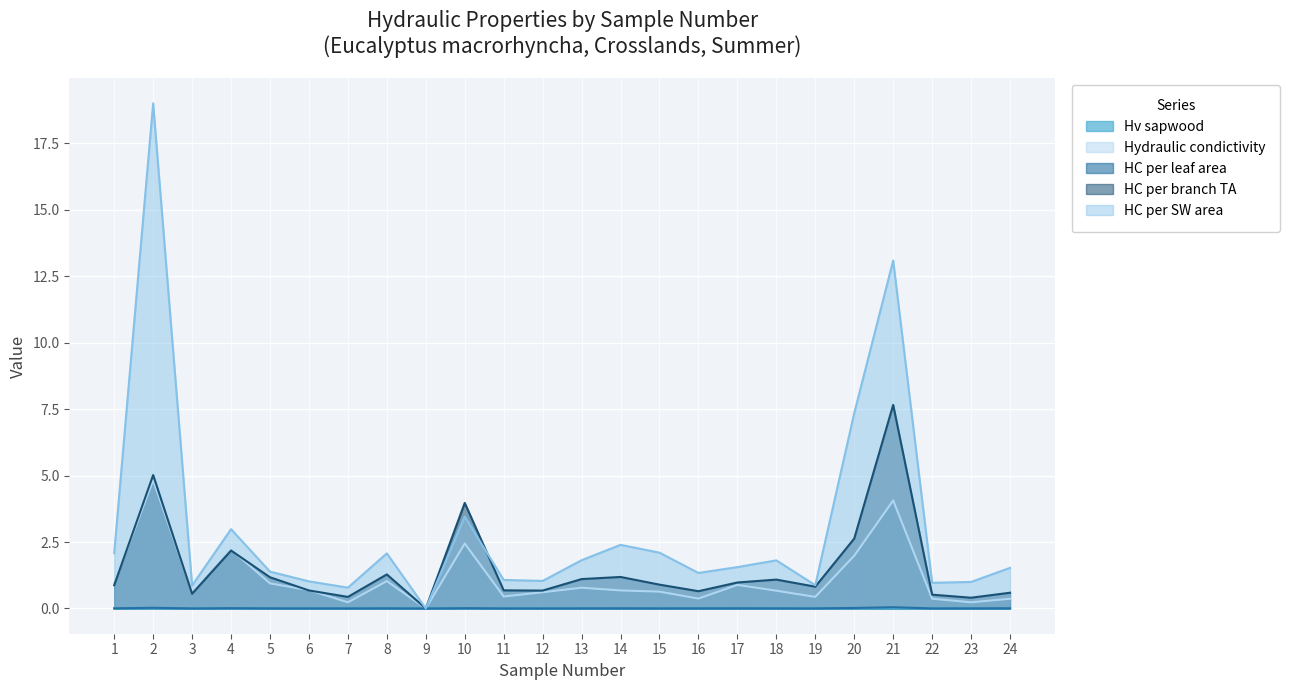

Reading right to left, what are all the values shown in this chart?

Hv sapwood: 24=0.0	23=0.0	22=0.0	21=0.0	20=0.0	19=0.0	18=0.0	17=0.0	16=0.0	15=0.0	14=0.0	13=0.0	12=0.0	11=0.0	10=0.0	9=0.0	8=0.0	7=0.0	6=0.0	5=0.0	4=0.0	3=0.0	2=0.0	1=0.0
Hydraulic condictivity: 24=0.4	23=0.2	22=0.4	21=4.1	20=2.0	19=0.4	18=0.7	17=0.9	16=0.4	15=0.6	14=0.7	13=0.8	12=0.6	11=0.4	10=2.4	9=0.0	8=1.0	7=0.2	6=0.7	5=0.9	4=2.2	3=0.6	2=4.8	1=0.9
HC per leaf area: 24=0.0	23=0.0	22=0.0	21=0.0	20=0.0	19=0.0	18=0.0	17=0.0	16=0.0	15=0.0	14=0.0	13=0.0	12=0.0	11=0.0	10=0.0	9=0.0	8=0.0	7=0.0	6=0.0	5=0.0	4=0.0	3=0.0	2=0.0	1=0.0
HC per branch TA: 24=0.6	23=0.4	22=0.5	21=7.7	20=2.6	19=0.8	18=1.1	17=1.0	16=0.7	15=0.9	14=1.2	13=1.1	12=0.7	11=0.7	10=4.0	9=0.0	8=1.3	7=0.4	6=0.7	5=1.2	4=2.2	3=0.6	2=5.0	1=0.9
HC per SW area: 24=1.5	23=1.0	22=1.0	21=13.1	20=7.3	19=0.9	18=1.8	17=1.6	16=1.3	15=2.1	14=2.4	13=1.8	12=1.0	11=1.1	10=3.5	9=0.0	8=2.1	7=0.8	6=1.0	5=1.4	4=3.0	3=0.9	2=19.0	1=2.1